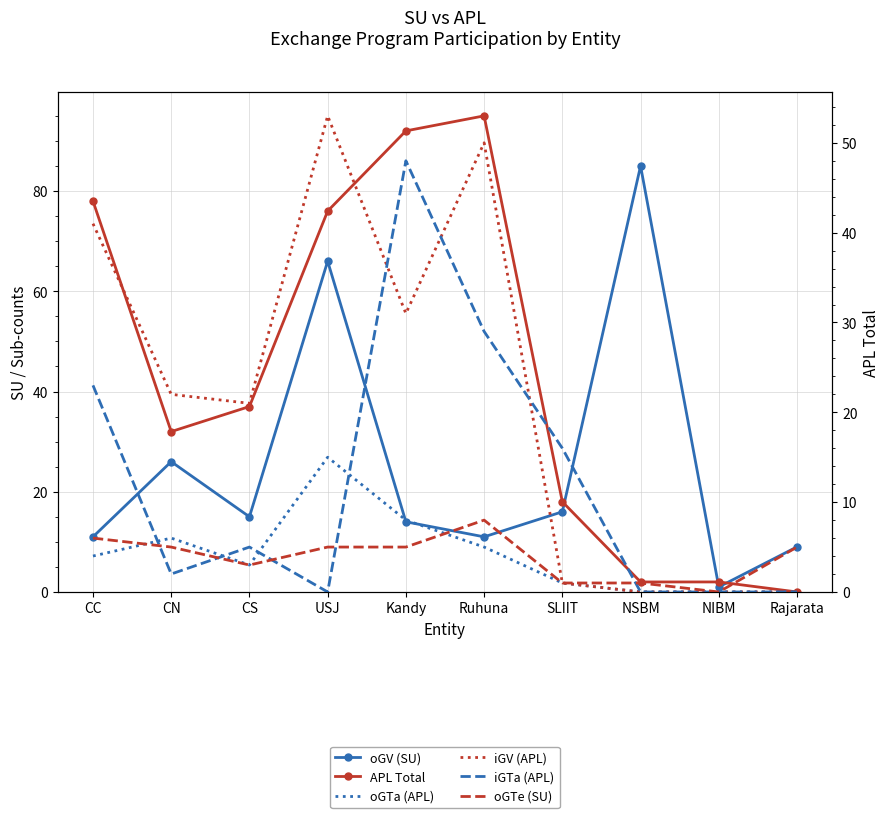

After their last crossing, which series has the higher values: iGTa (APL) or iGV (APL)?

iGTa (APL)